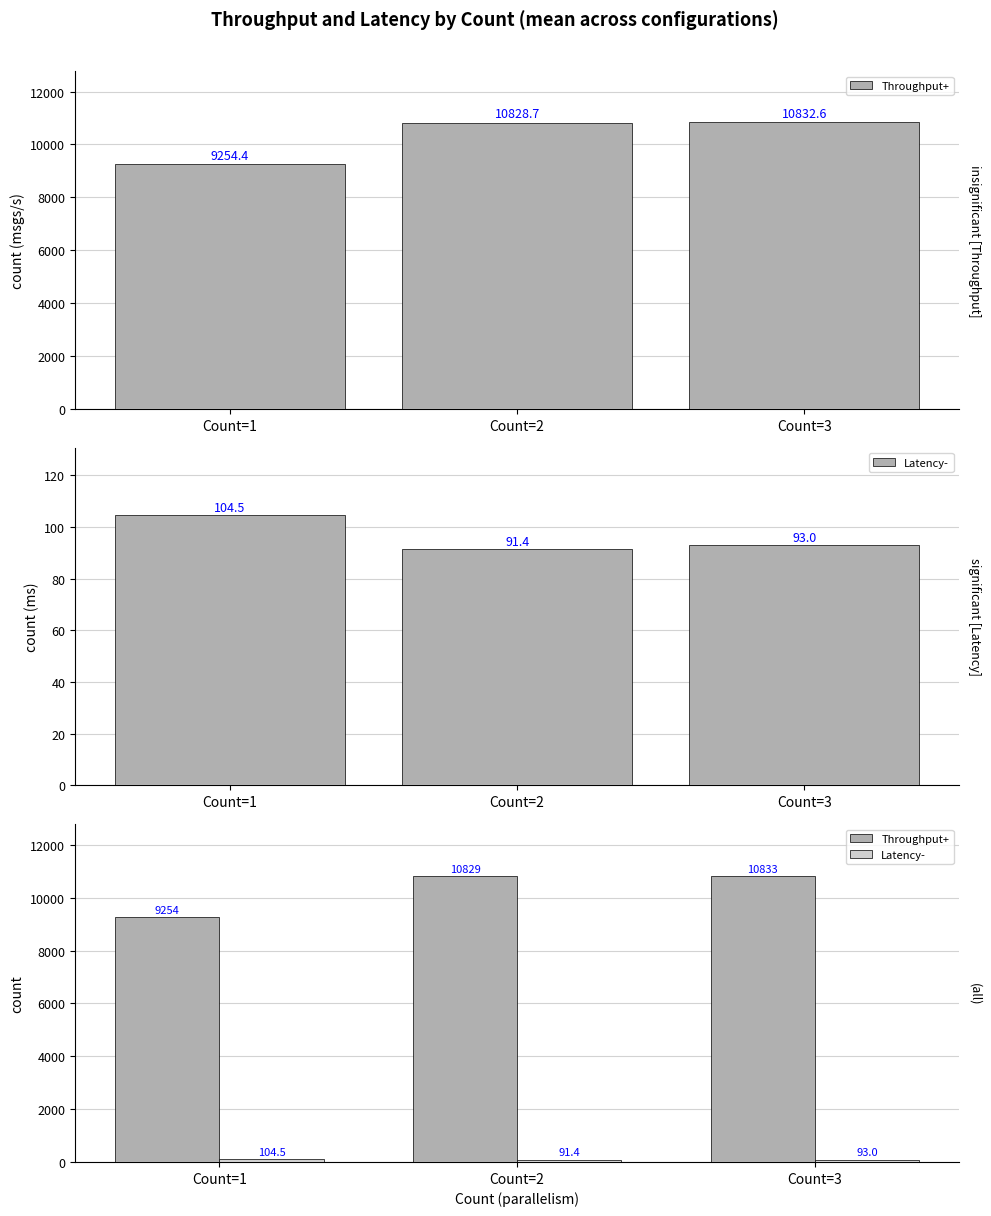

What is the difference between the maximum and minimum values in the Throughput+ series?

1578.2